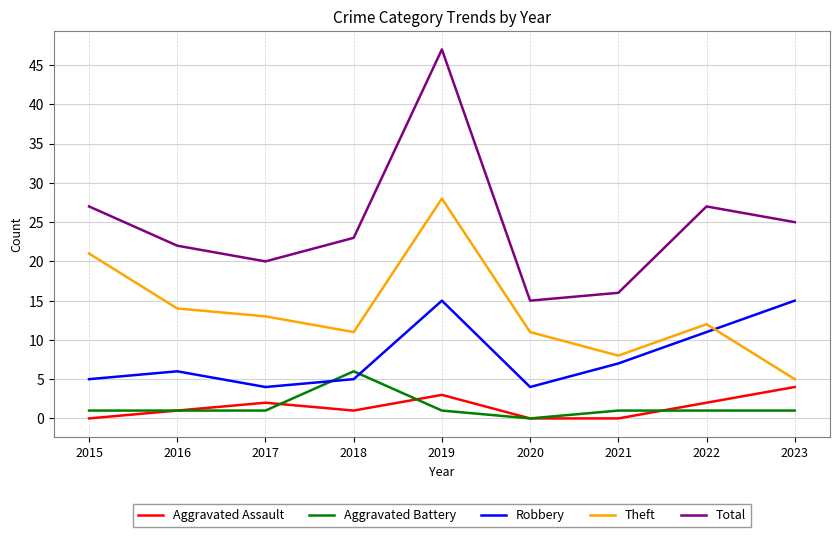

How many categories are shown in the chart?

9